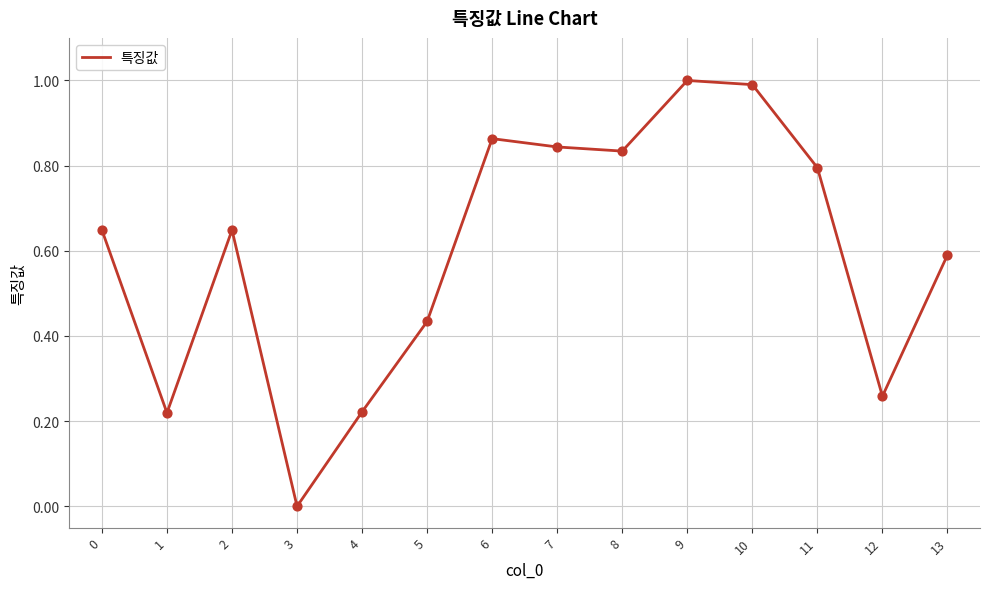

What is the change in value from 8 to 9?

+0.2